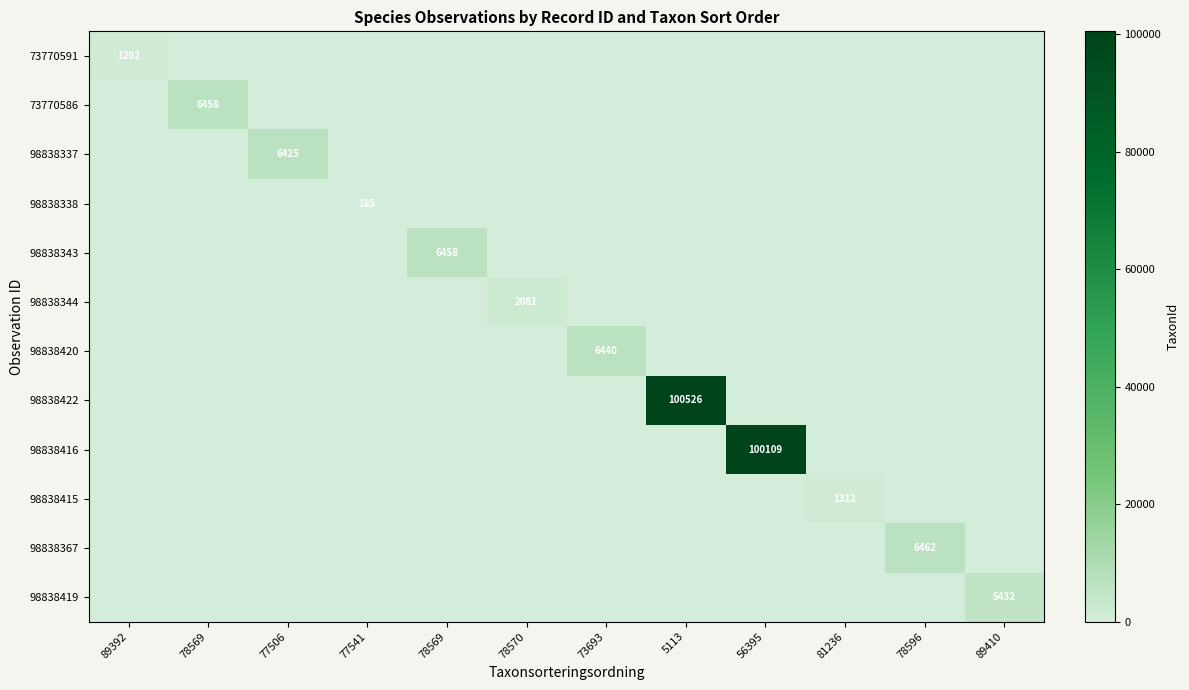

How many data points in 73770591 are above 0?

1